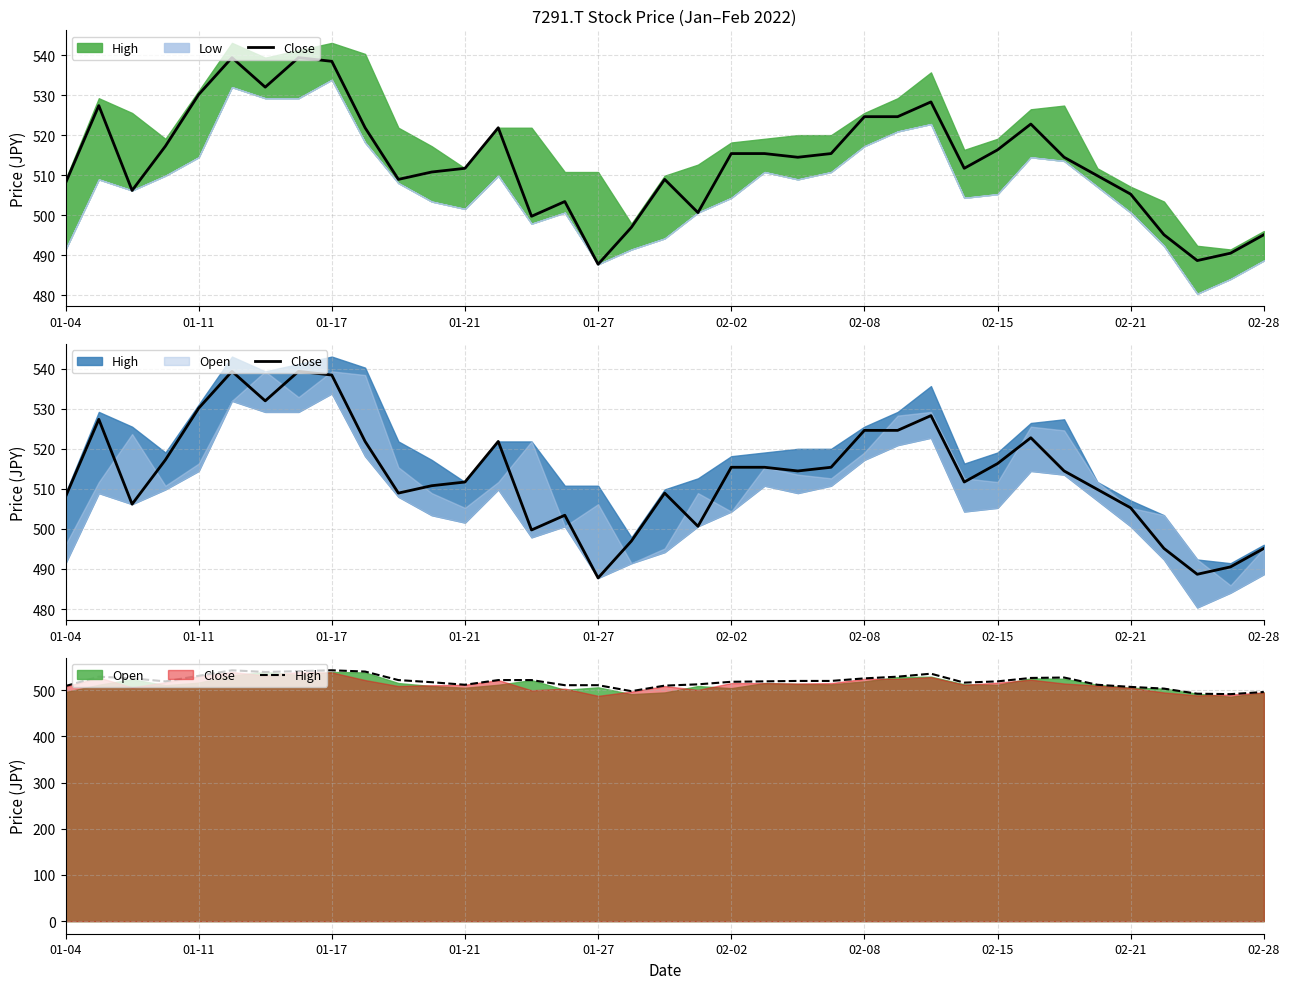

Read the Close value at 18.

509.0